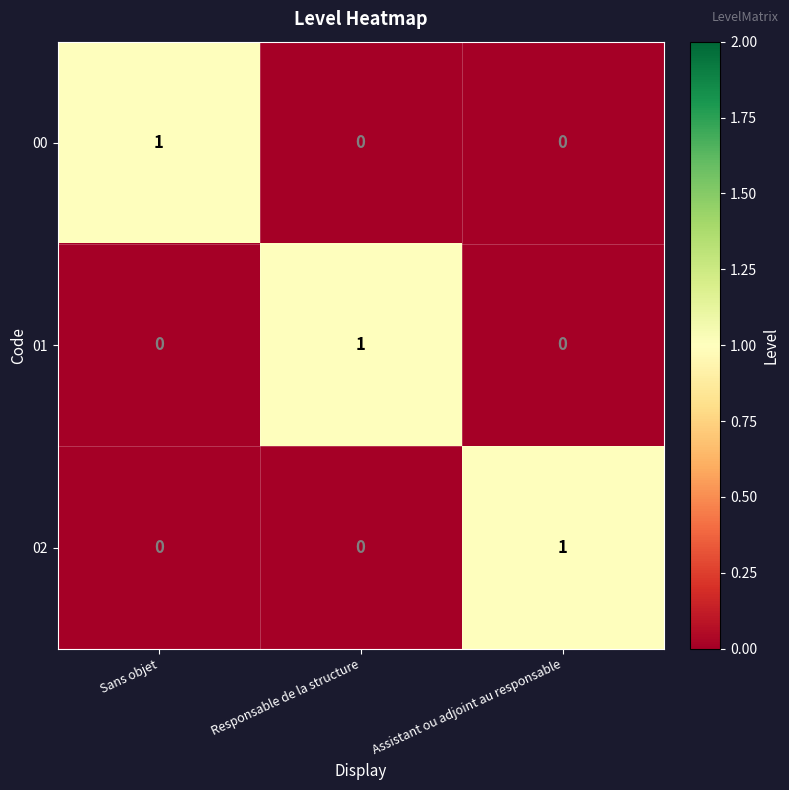

Reading left to right, what are all the values shown in this chart?

00: 1	0	0
01: 0	1	0
02: 0	0	1